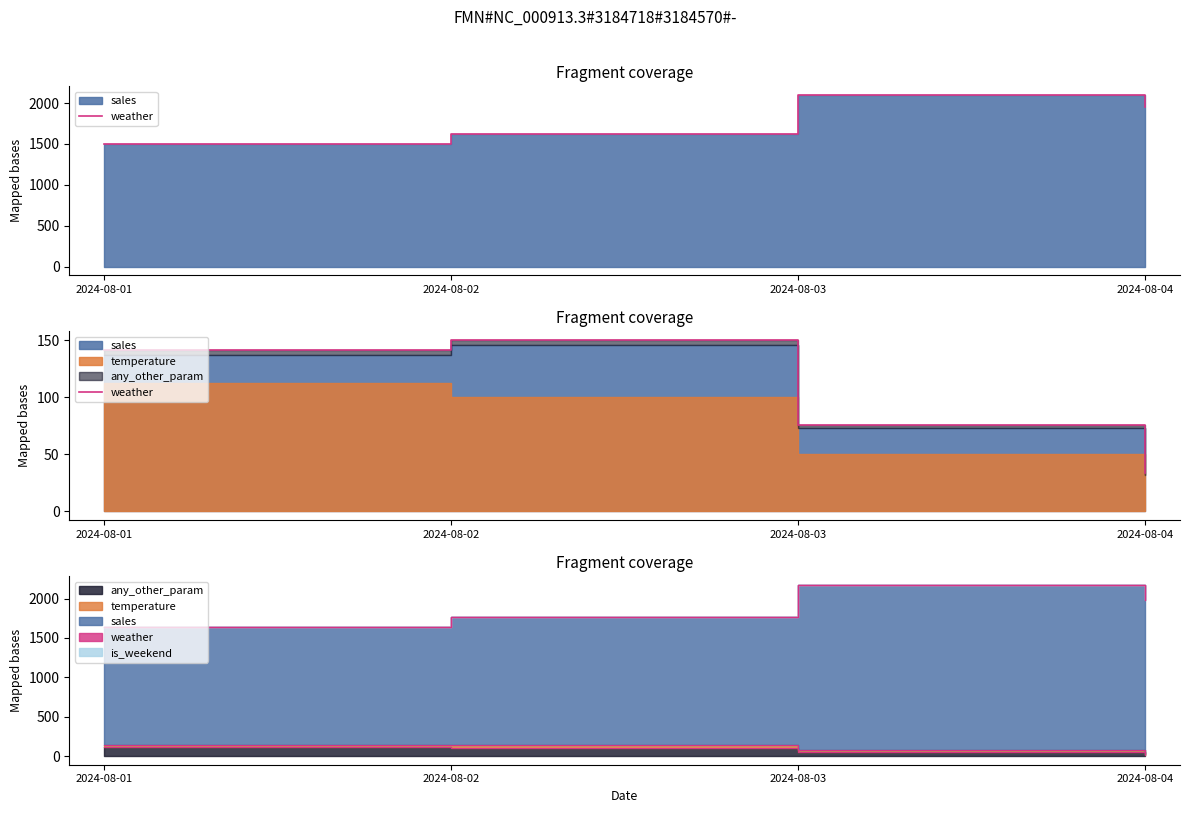

What is the change in value from 2024-08-03 to 2024-08-04?

-42.0